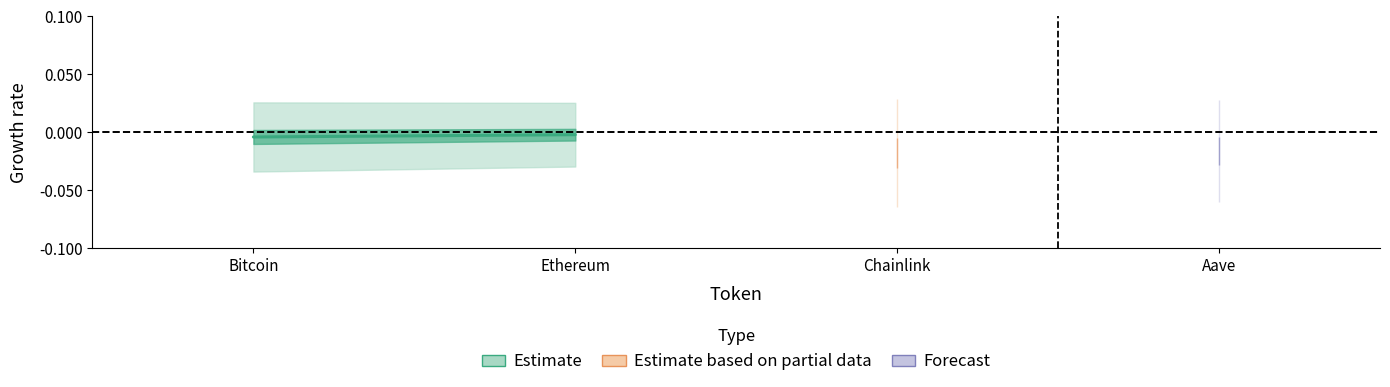

The chart shows a value of -0.0 at Ethereum. True or false?

True